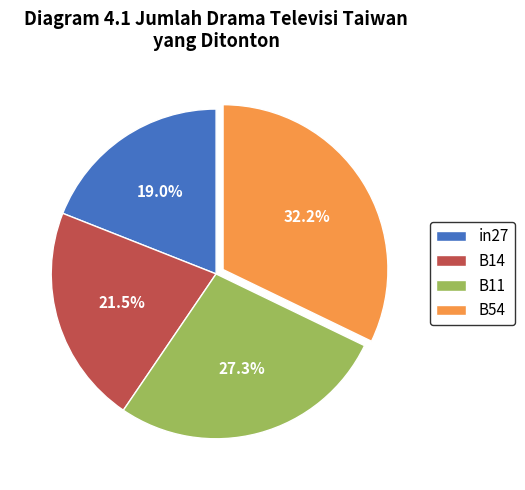

Does in27 account for over 50% of the chart?

No